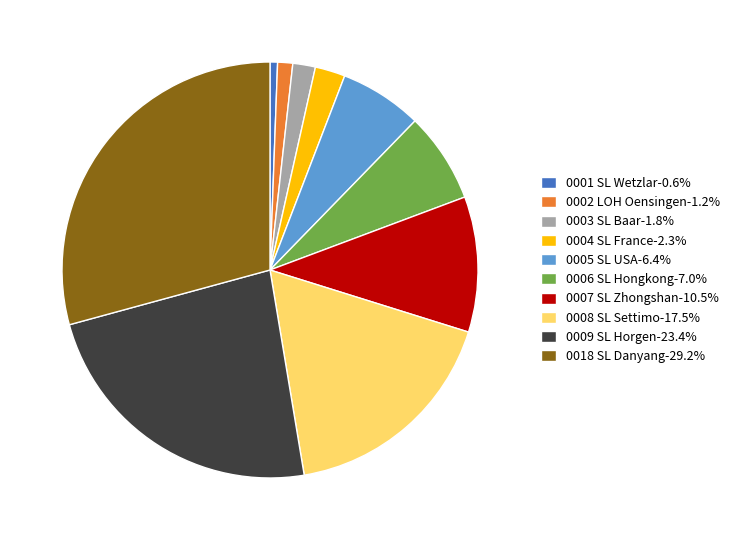

How many slices are in this pie chart?

10